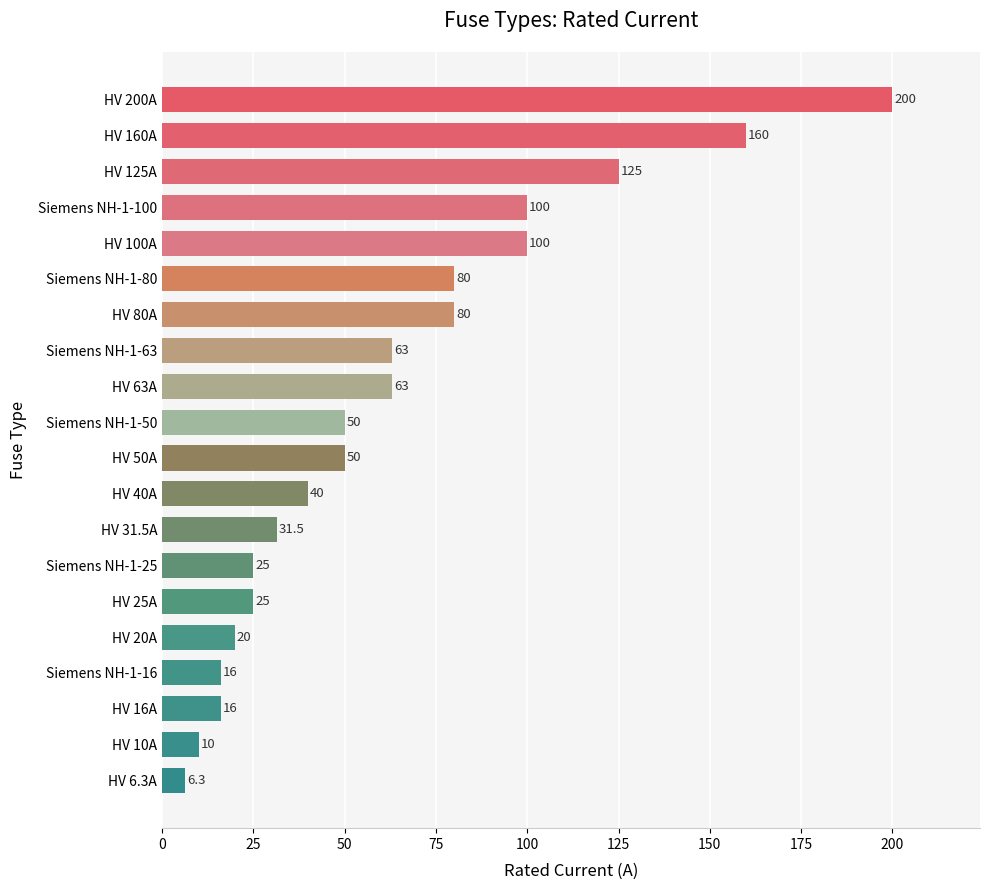

The value at Siemens NH-1-100 is 160.3. True or false?

False